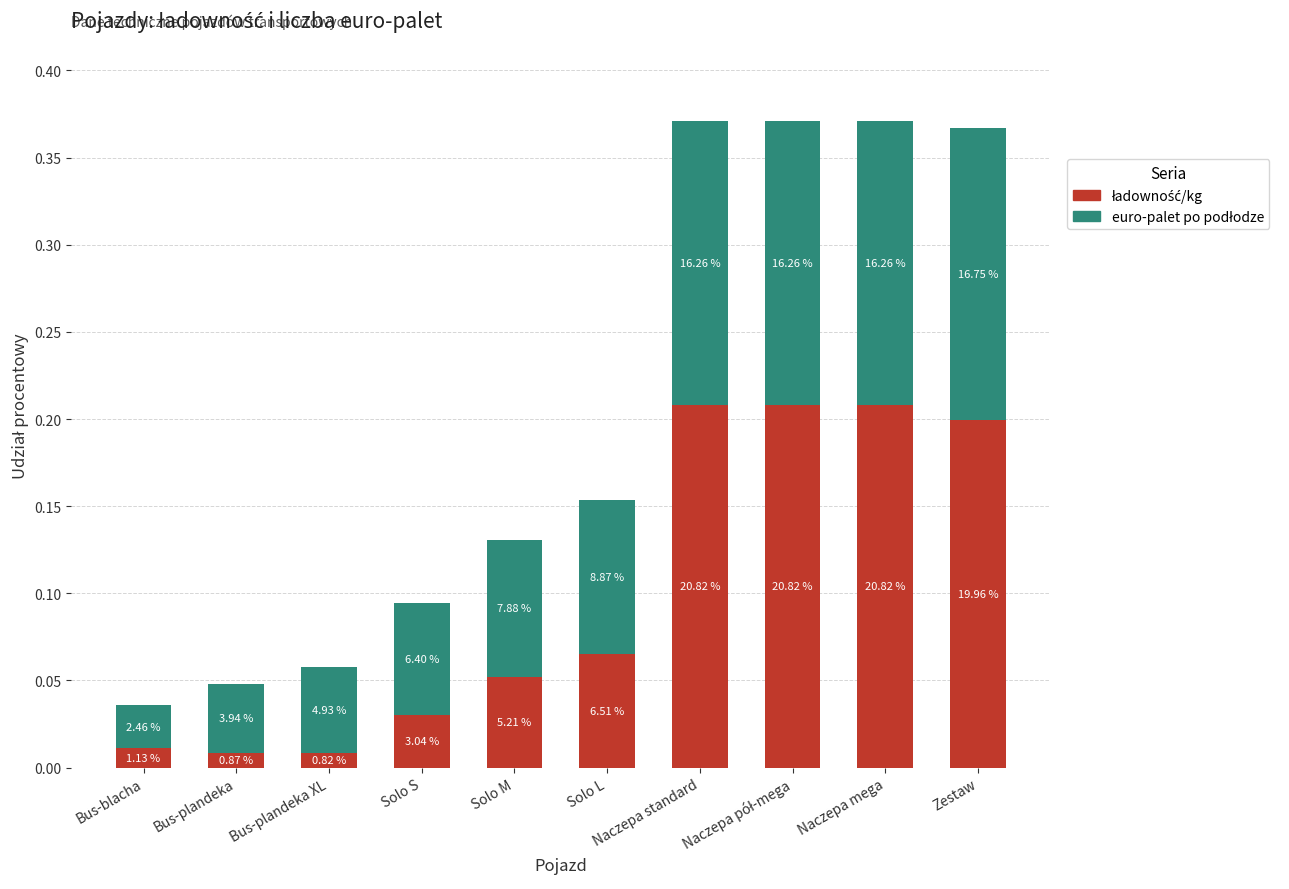

What is the value of the ładowność/kg bar at the 10th from the left?

0.2